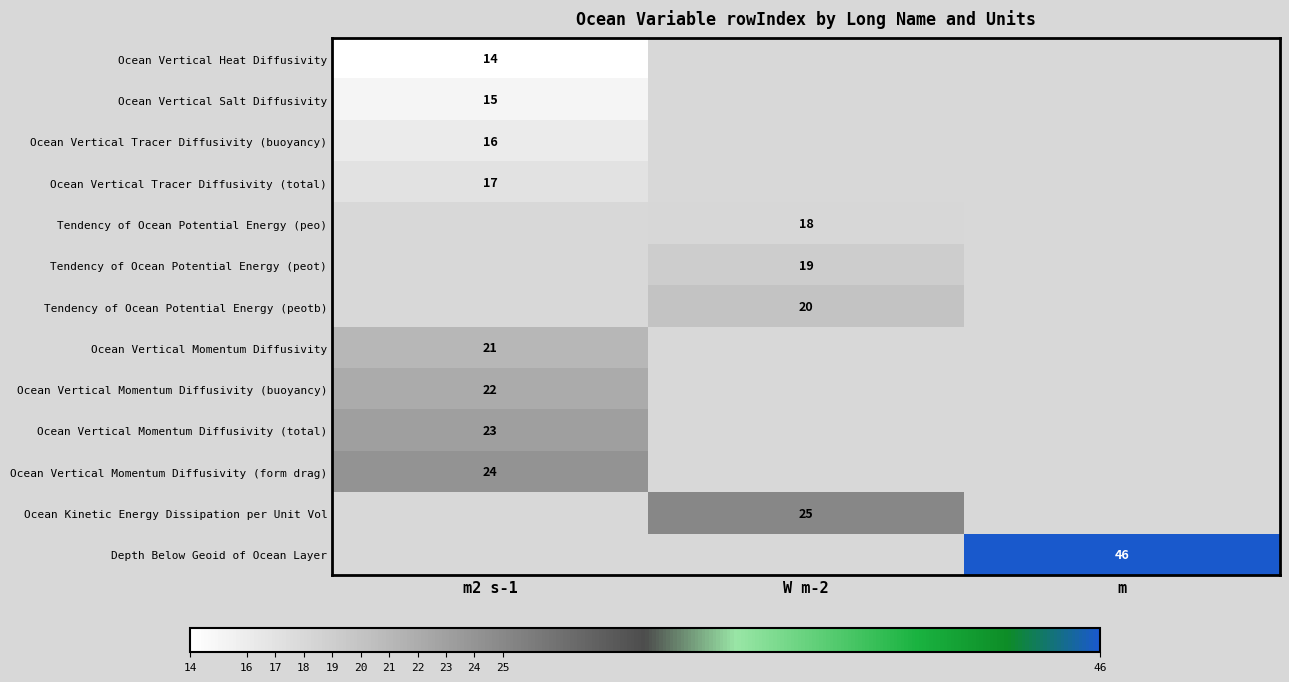

Is it true that Ocean Vertical Heat Diffusivity equals 14 at m2 s-1?

True